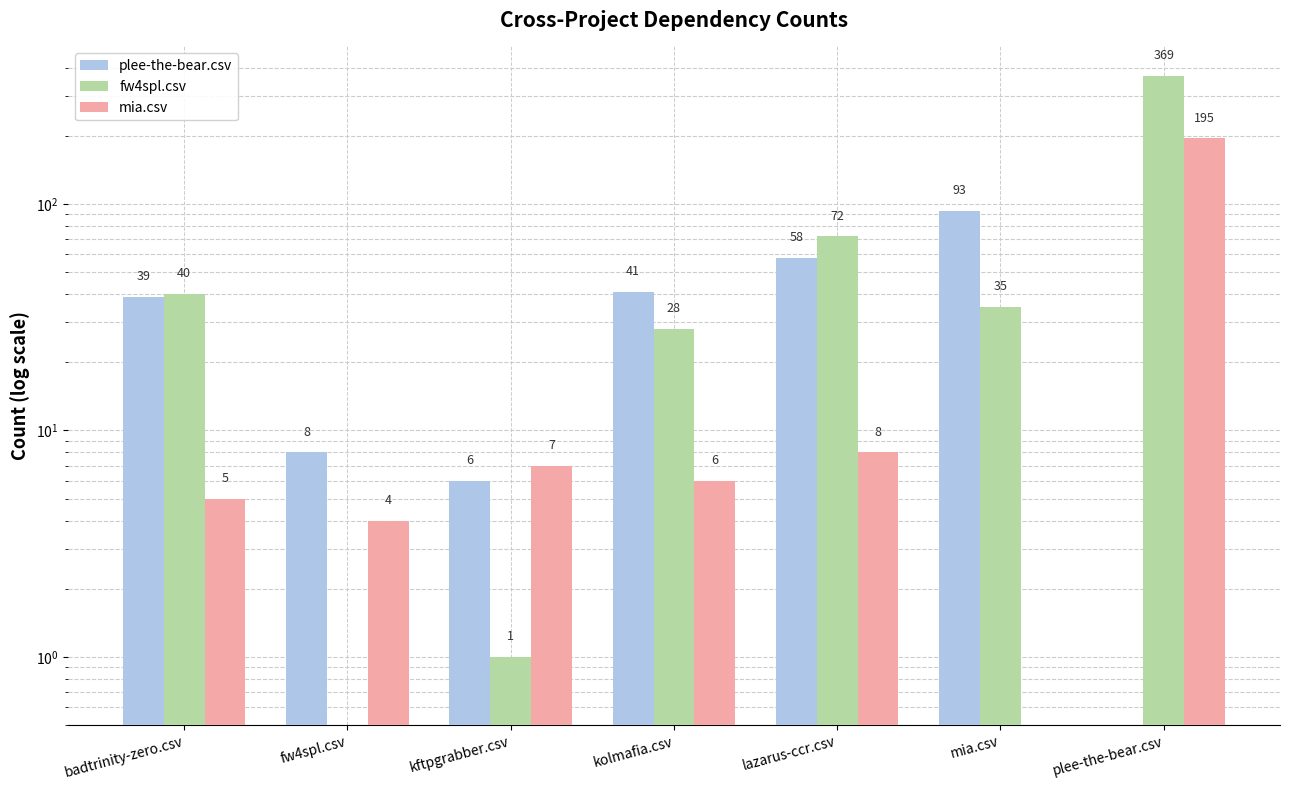

The value of plee-the-bear.csv at lazarus-ccr.csv is 18. True or false?

False